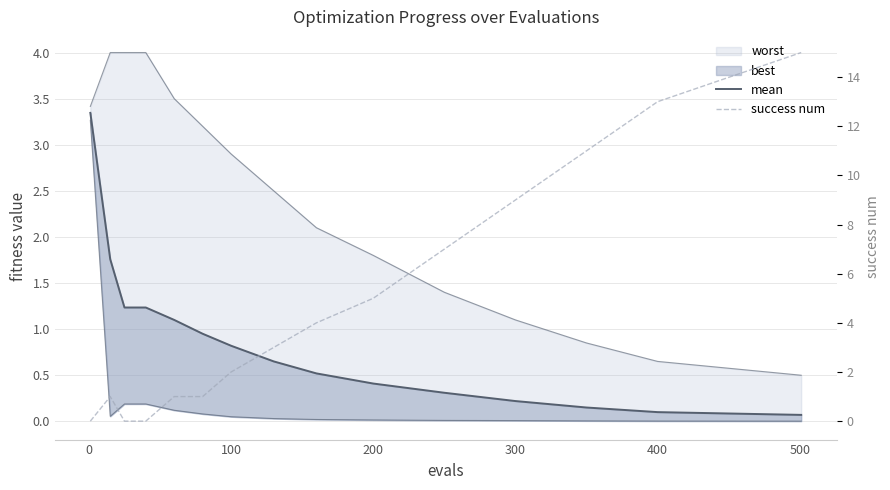

What is the difference between the maximum and minimum values in the mean series?

3.3